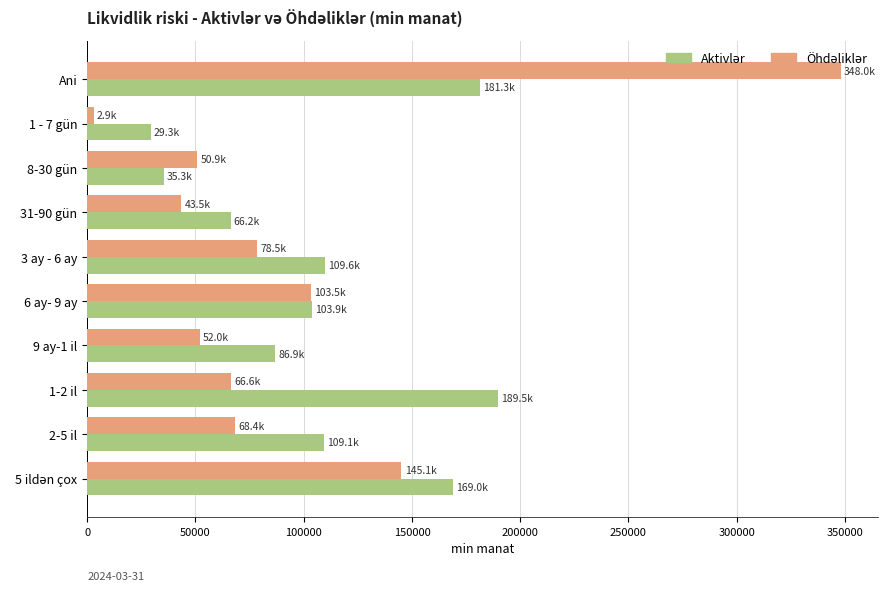

Which label corresponds to the largest value in the chart?

Ani